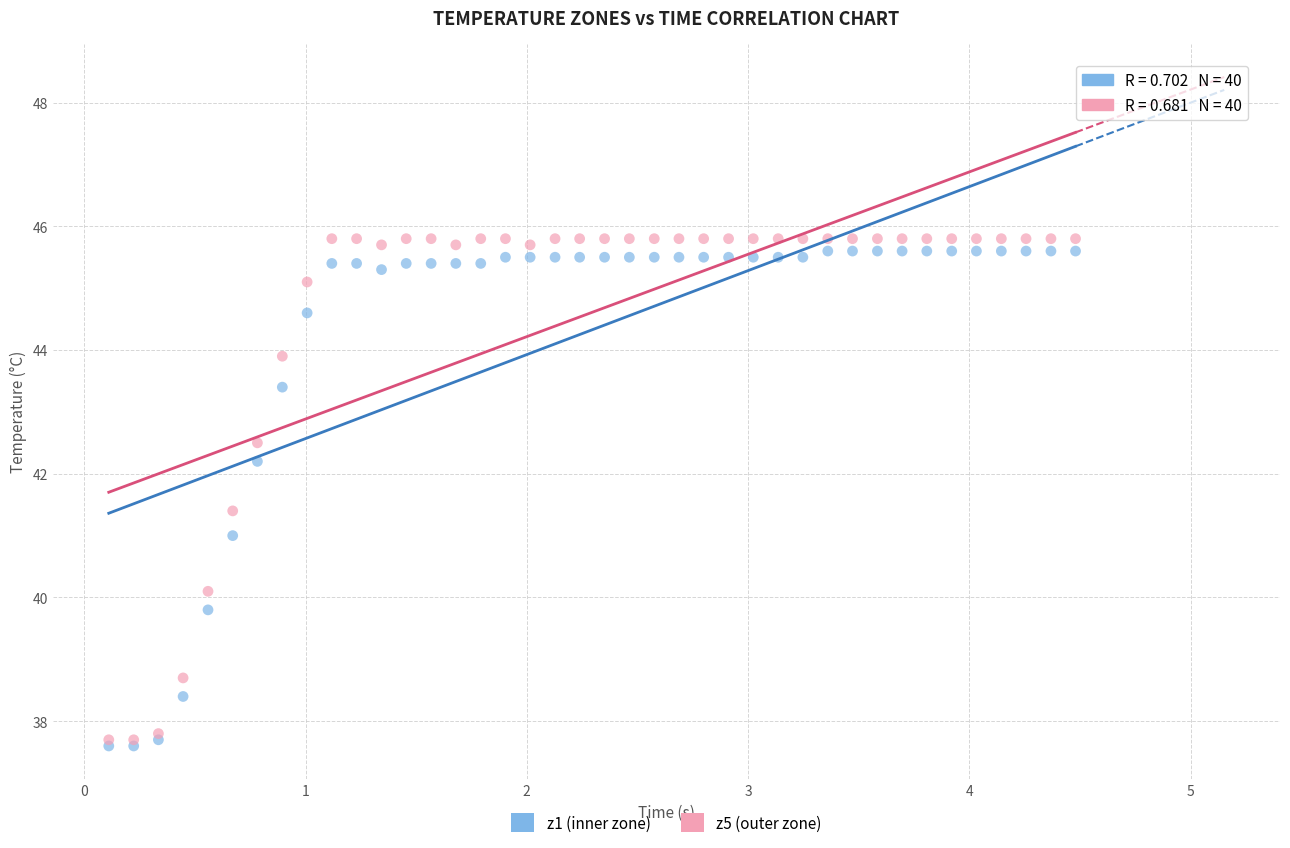

What are all the series names shown in the legend?

z1 (inner zone), z5 (outer zone)